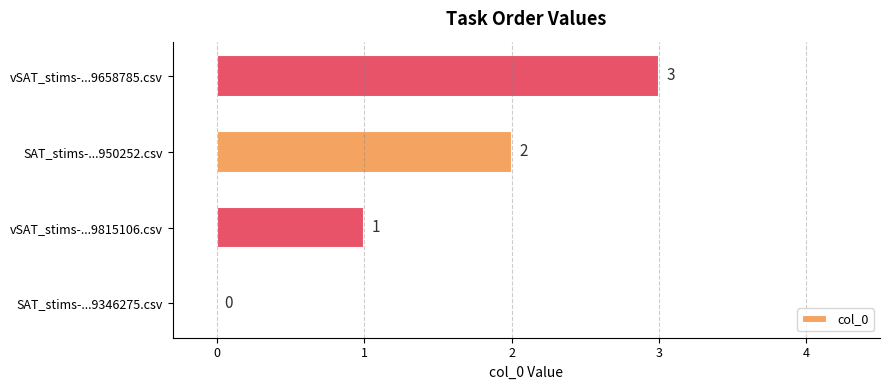

Between SAT_stims-...9346275.csv and vSAT_stims-...9658785.csv, which is larger?

vSAT_stims-...9658785.csv